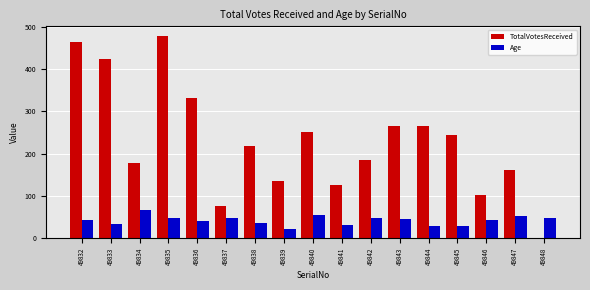

Which series changed the most between 49836 and 49845?

TotalVotesReceived